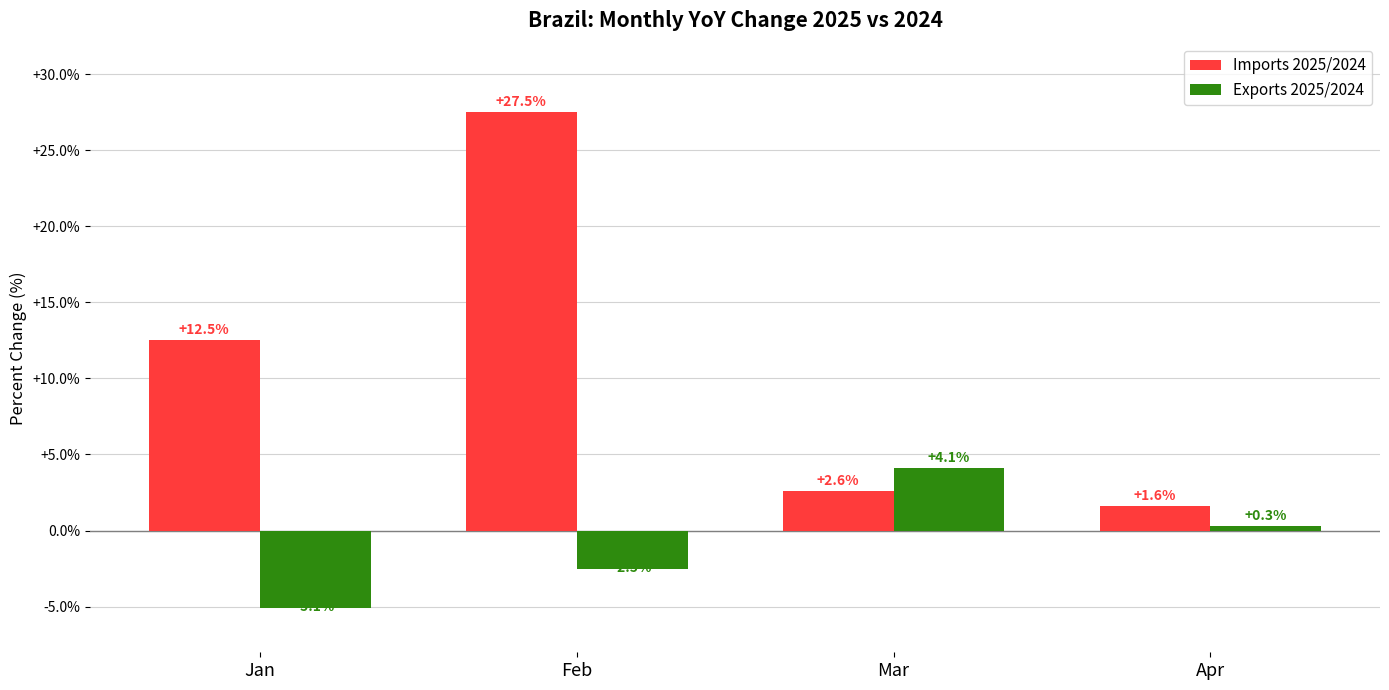

Which series changed the most between Jan and Apr?

Imports 2025/2024